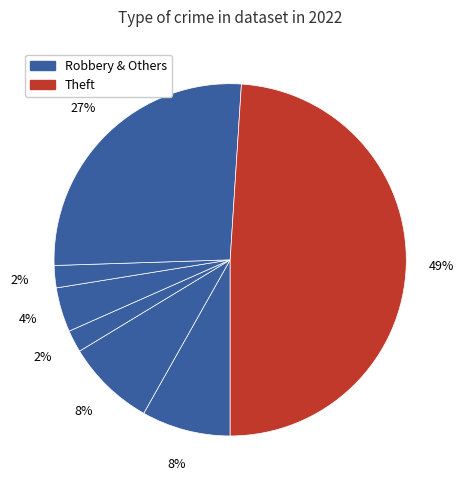

Is there a majority slice in this chart?

No